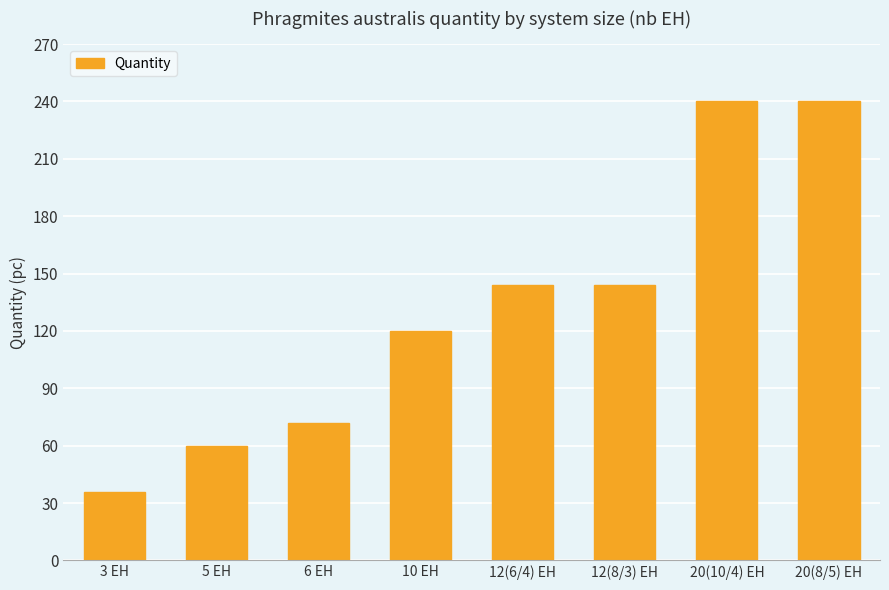

Between 10 EH and 5 EH, which is larger?

10 EH